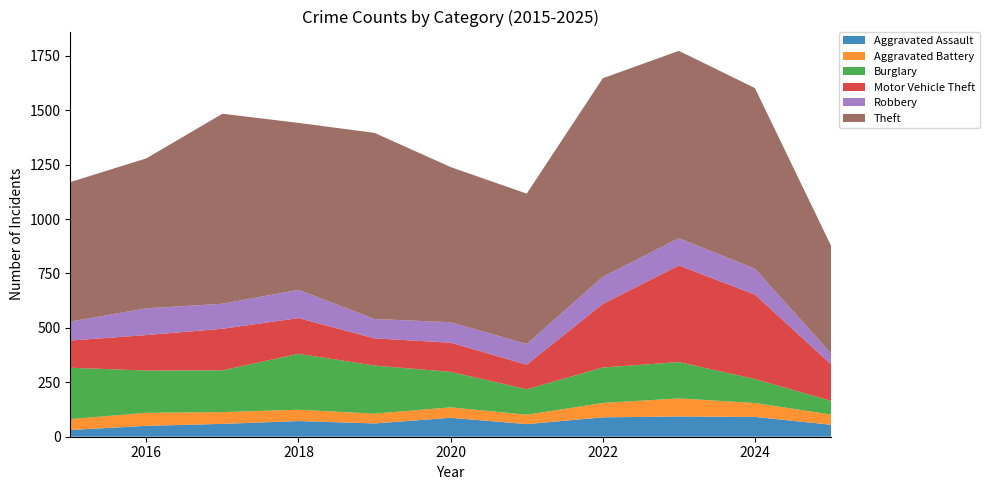

Reading left to right, list all the values displayed in this chart.

Aggravated Assault: 31	50	59	72	61	87	58	89	93	91	55
Aggravated Battery: 50	60	54	52	45	48	43	66	83	64	47
Burglary: 236	194	192	257	221	163	117	163	167	110	63
Motor Vehicle Theft: 125	163	191	164	125	134	113	292	444	388	168
Robbery: 87	123	115	130	89	94	95	125	125	119	50
Theft: 641	689	873	767	855	713	691	912	861	830	495